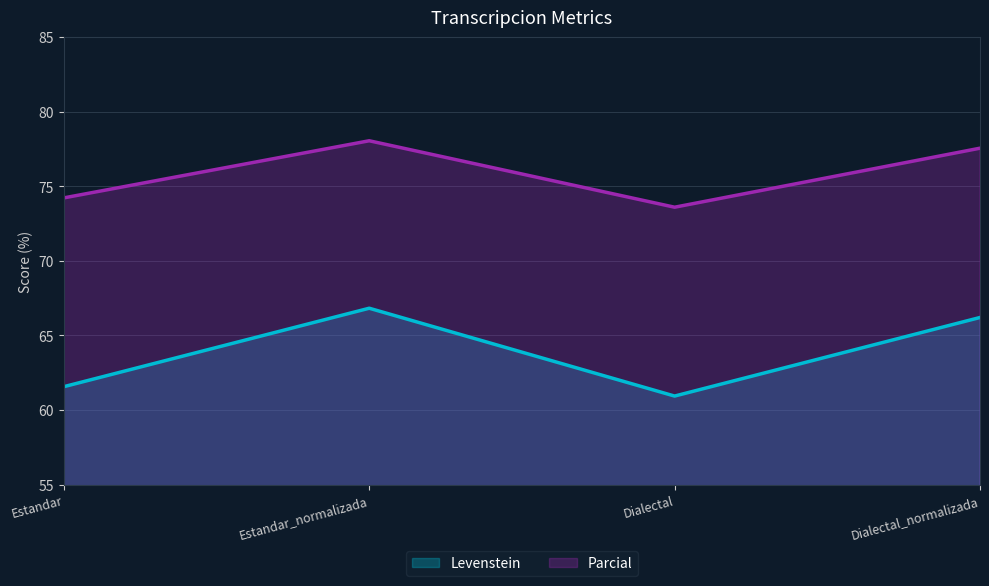

At which category does Levenstein reach its first local peak?

Estandar_normalizada